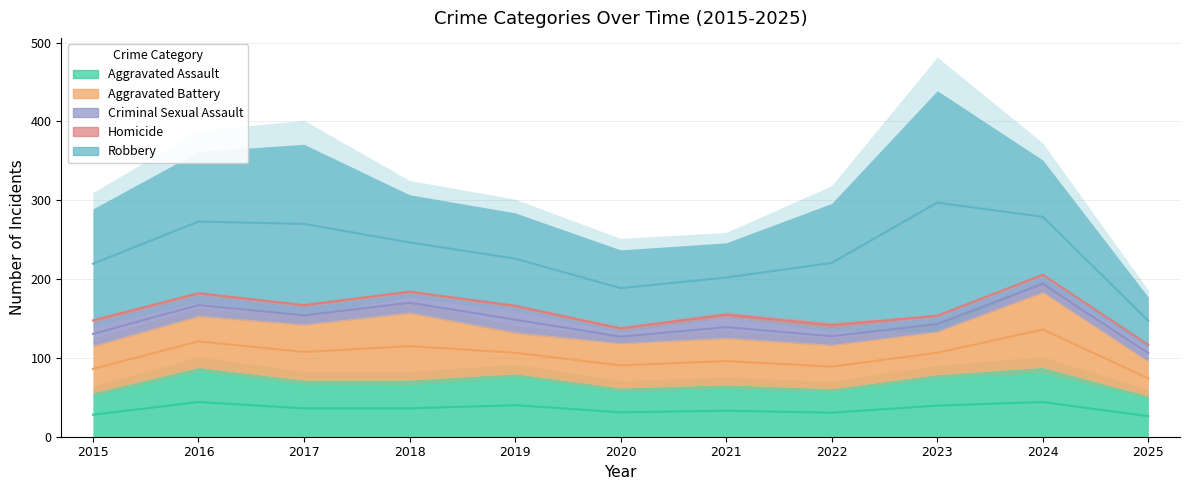

What are all the series names shown in the legend?

Aggravated Assault, Aggravated Battery, Criminal Sexual Assault, Homicide, Robbery